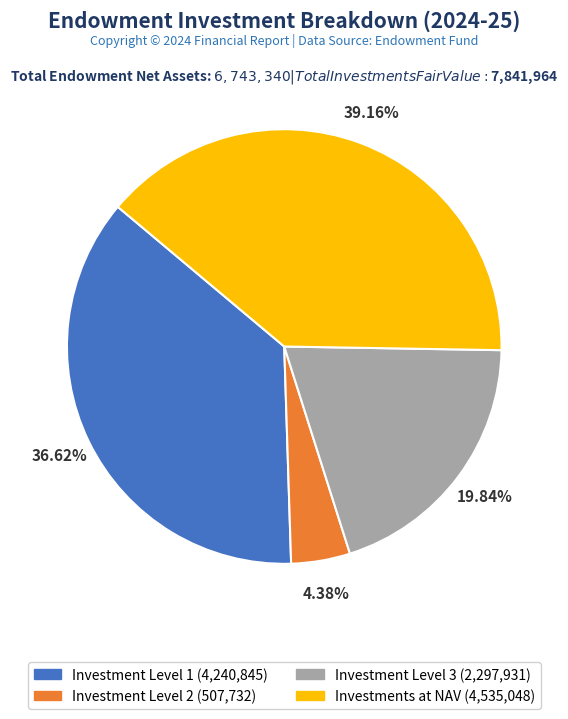

Does any single category account for the majority?

No